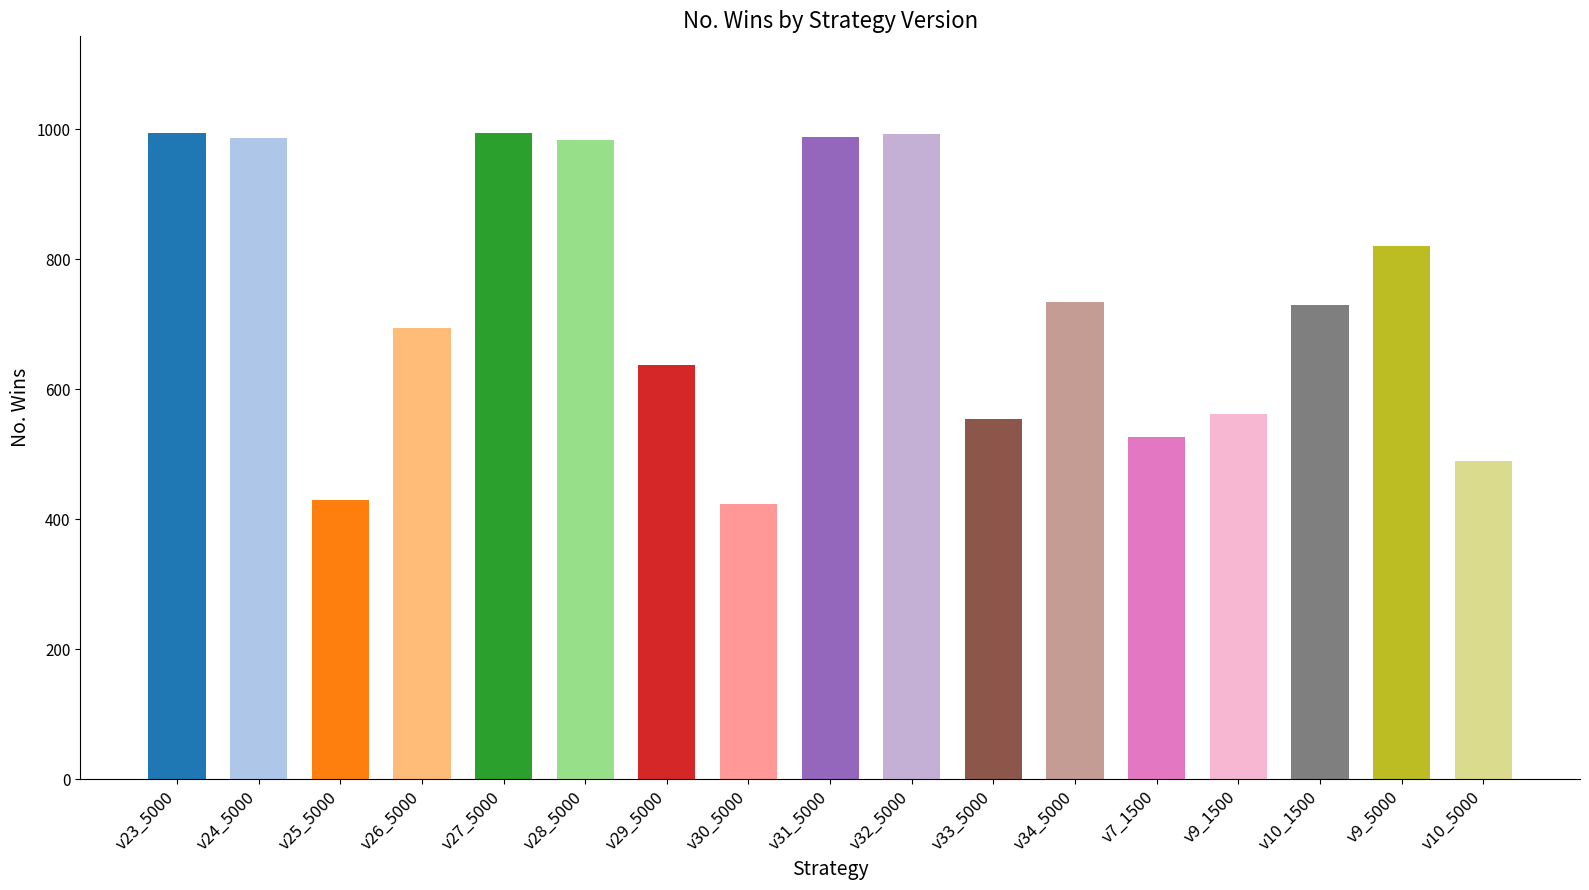

What is the label of the 5th bar from the right?

v7_1500